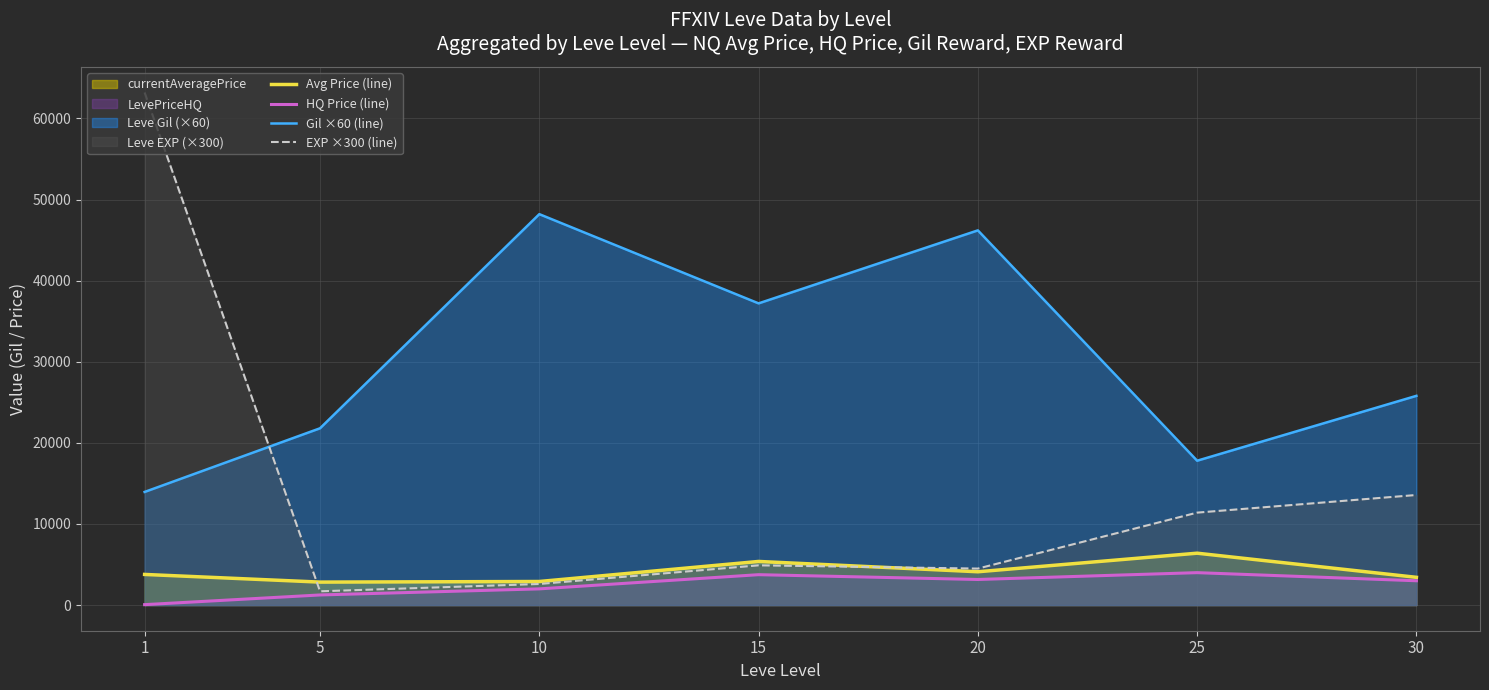

What is the value of the EXP ×300 (line) point at the 6th from the left?

11400.0